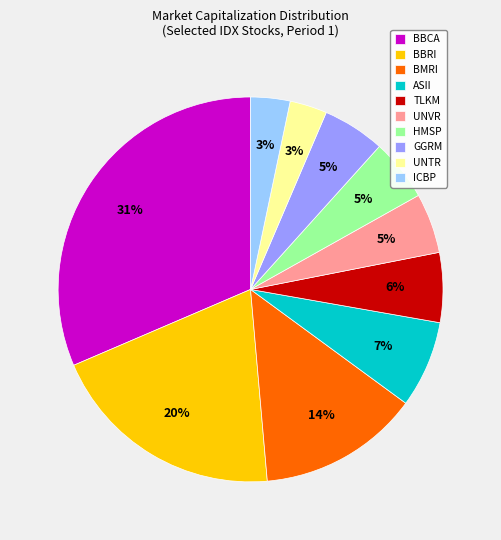

To the nearest percent, what is the difference between the largest and smallest slice percentages?

28%